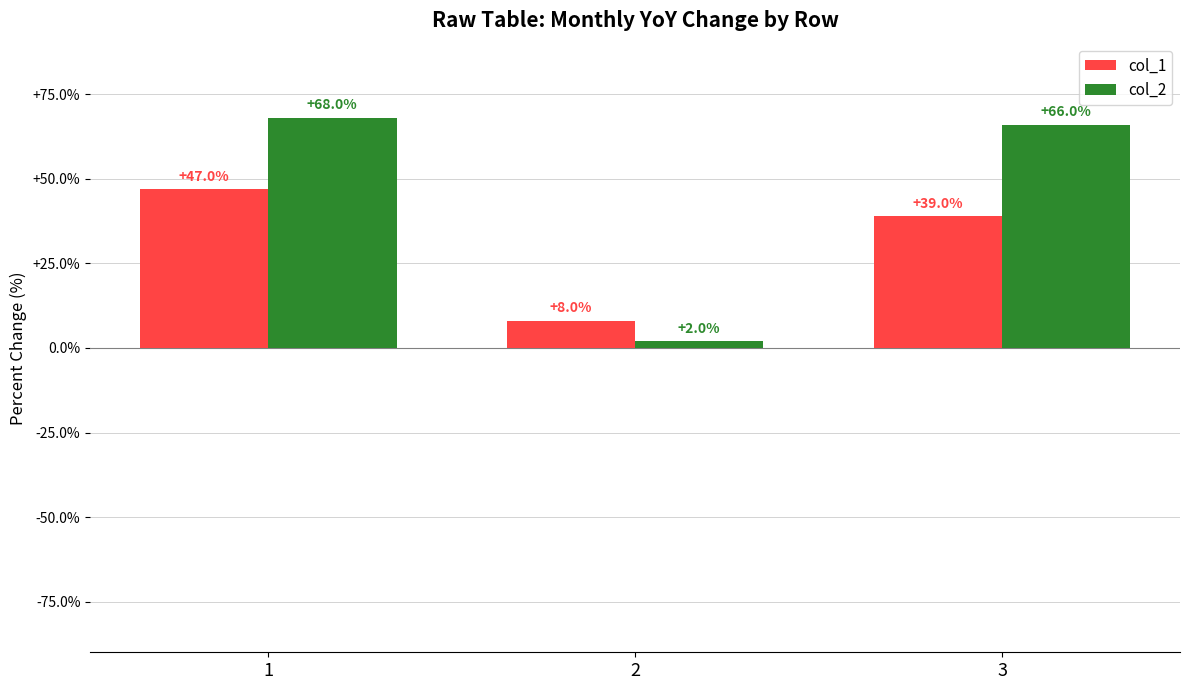

What are all the series names shown in the legend?

col_1, col_2